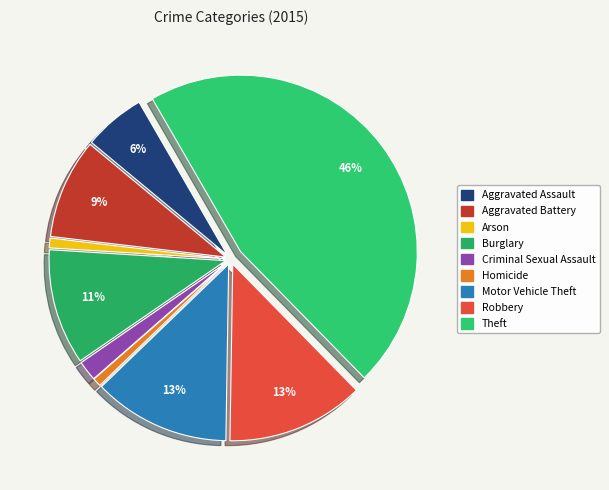

What percentage is the Motor Vehicle Theft slice, to the nearest percent?

13%